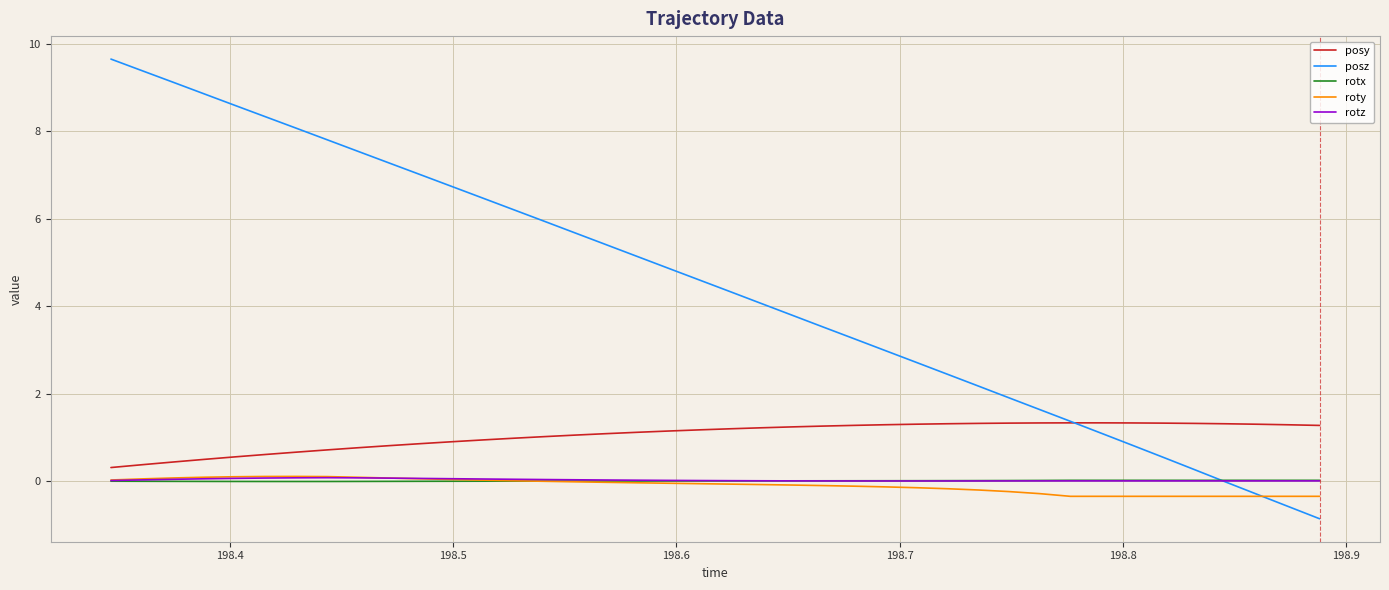

What is the maximum value shown in the chart?

9.6